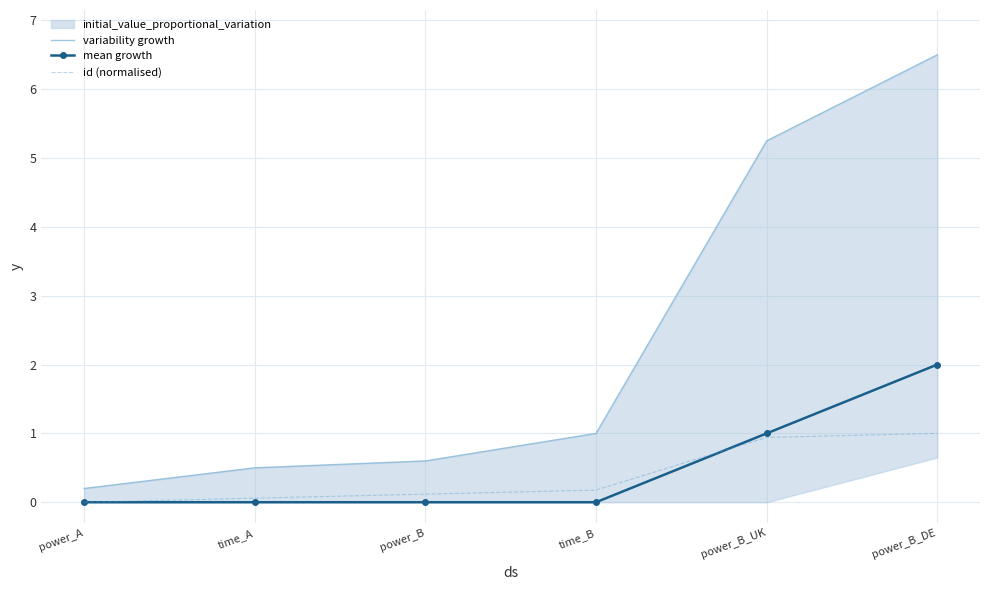

True or false: variability growth has a value of 0.6 at power_B.

True